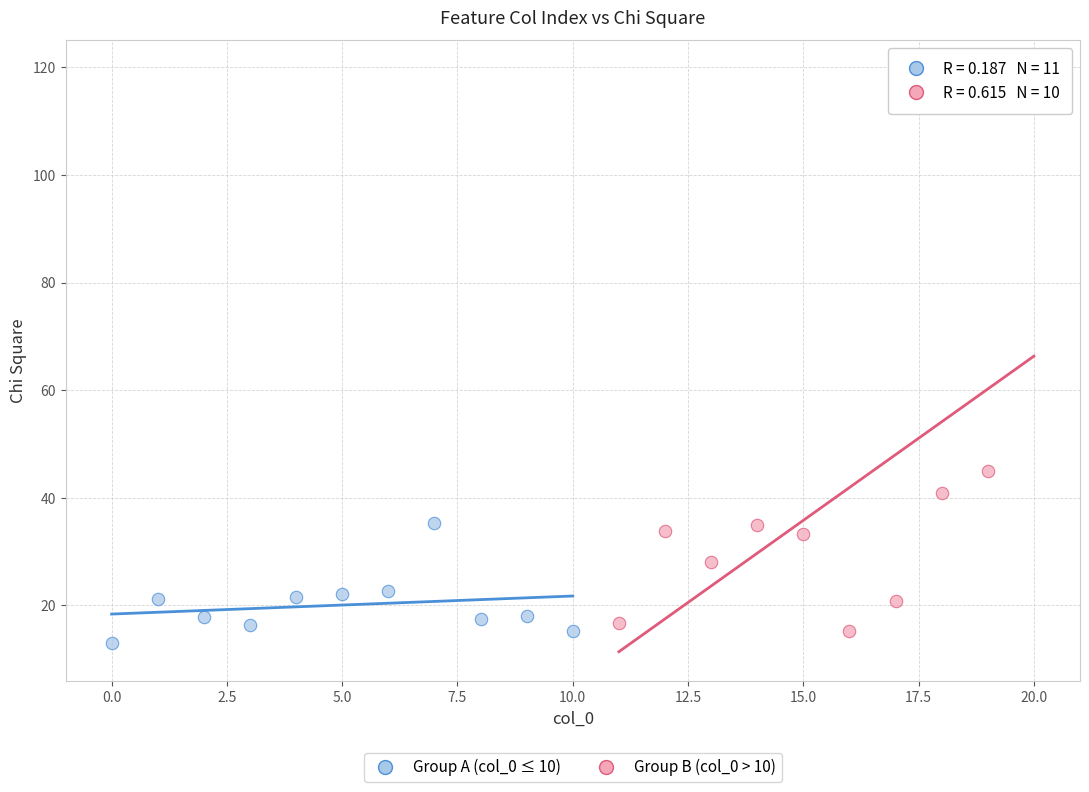

Which series has the widest spread of Y values?

Group B (col_0 > 10)